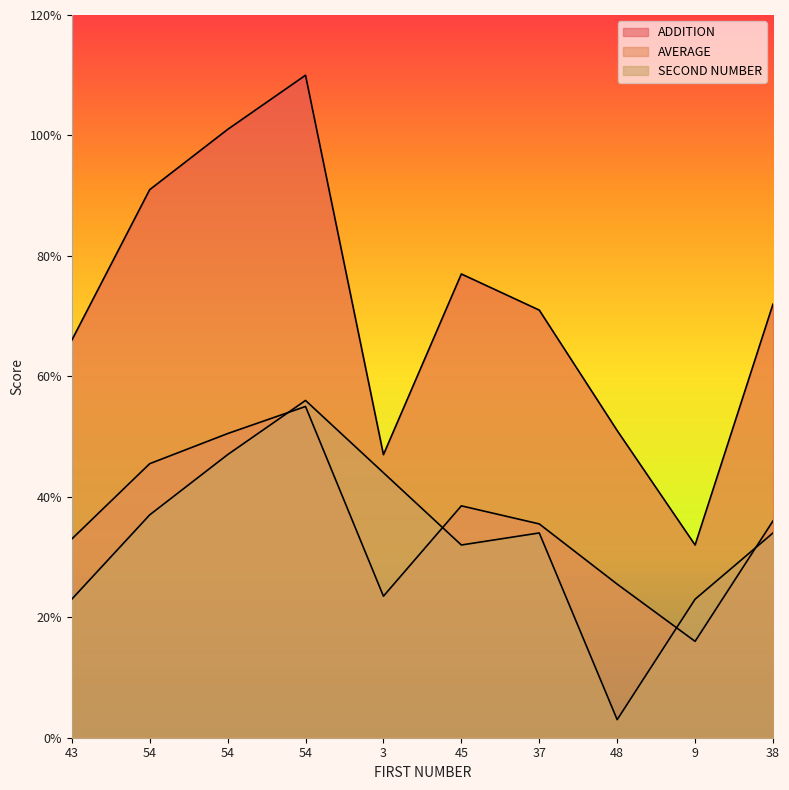

True or false: AVERAGE and ADDITION intersect in this chart.

False